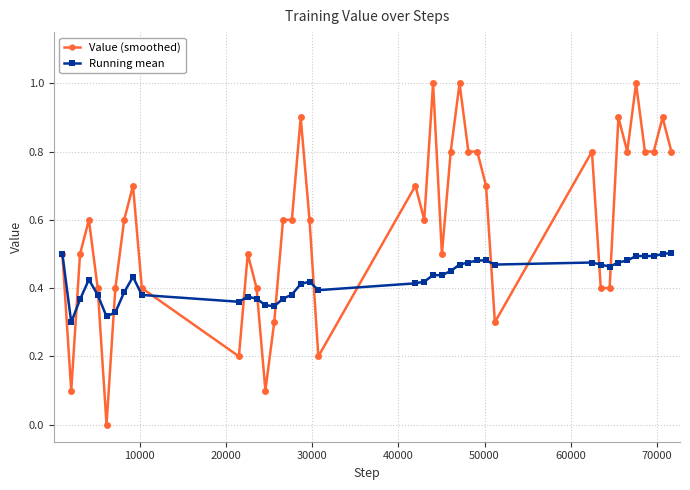

True or false: Running mean has more than 2 interior local peaks.

True